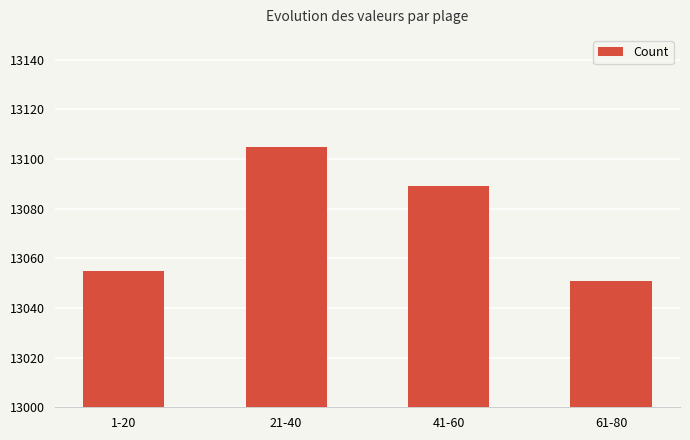

List the labels in order of value, smallest first.

61-80, 1-20, 41-60, 21-40